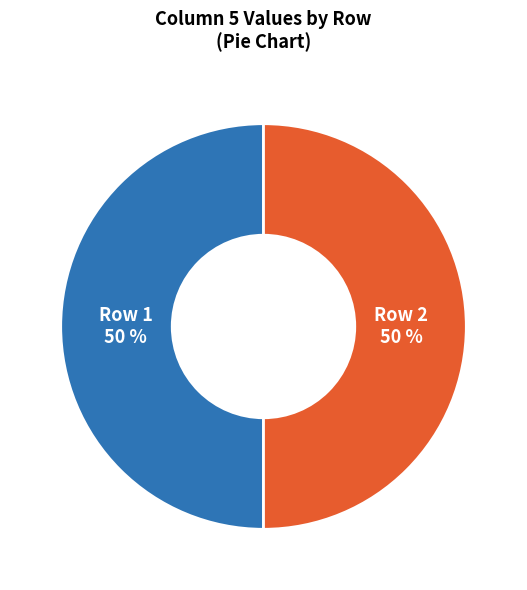

To the nearest percent, what is the average slice percentage?

50%